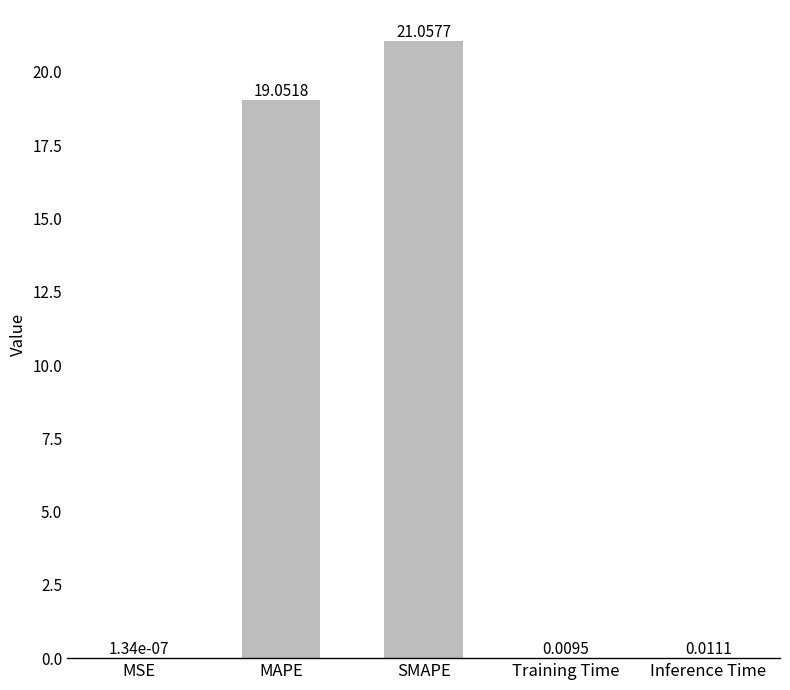

How many data points does each series have?

5